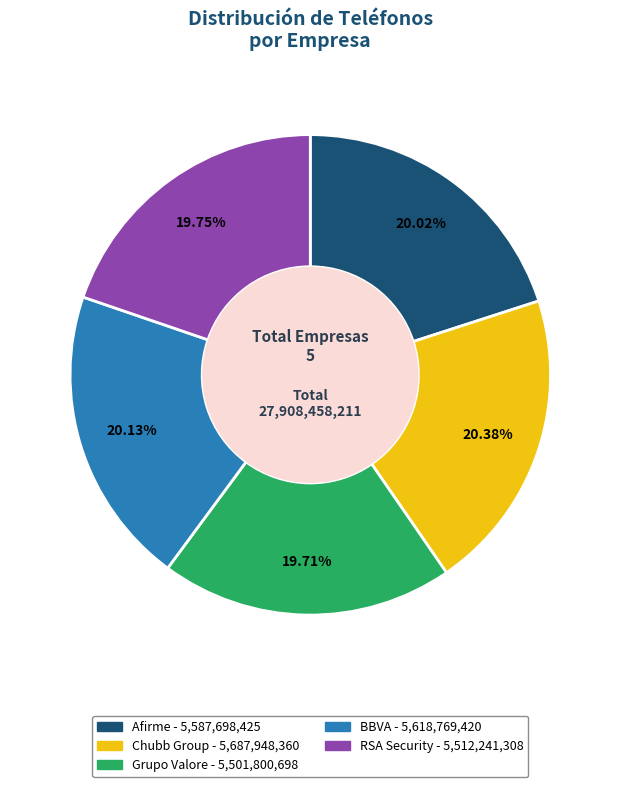

What is the ratio of the value at RSA Security to the value at BBVA?

1.0